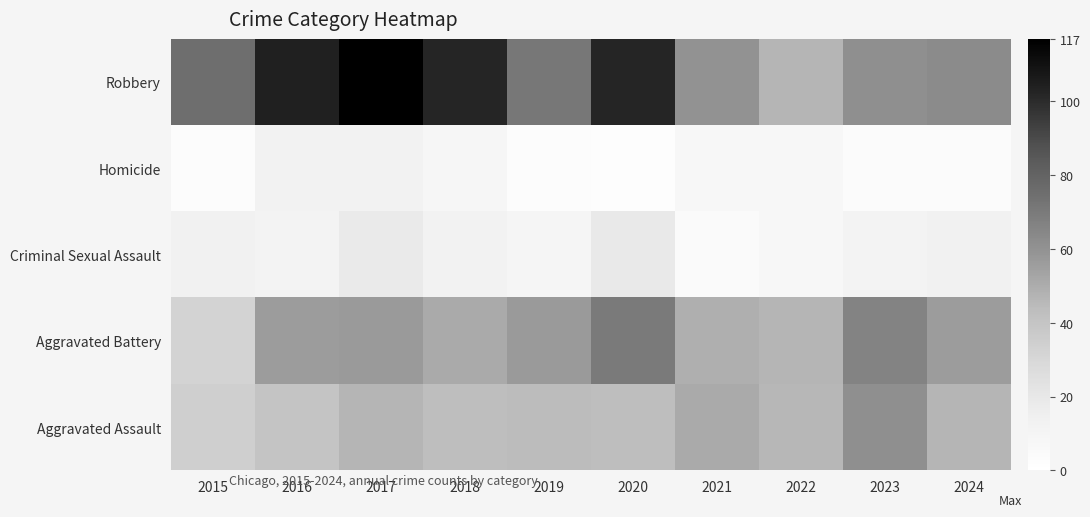

Which label corresponds to the largest value in the chart?

2017